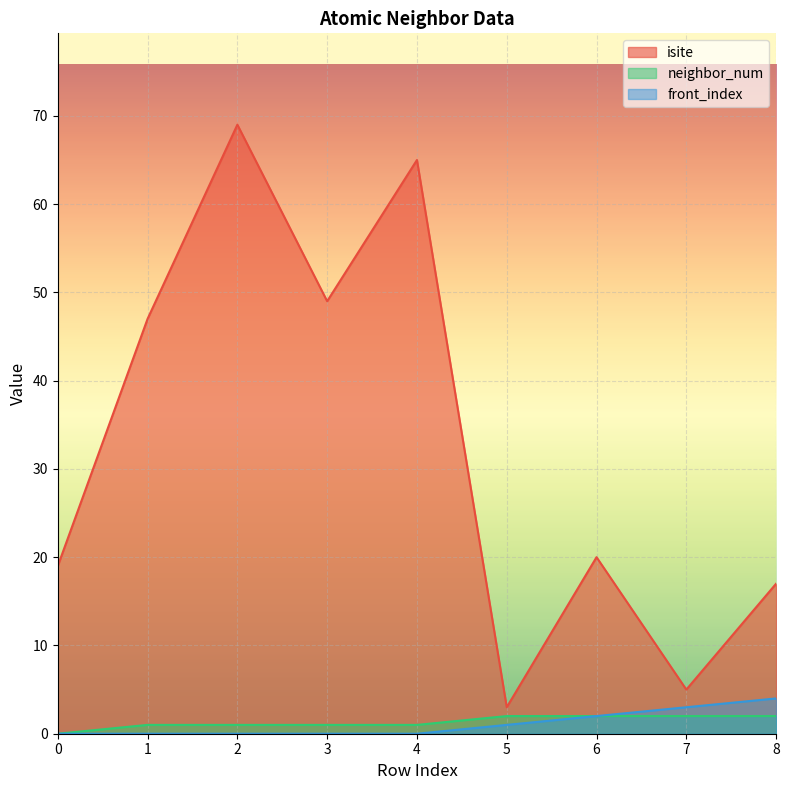

True or false: neighbor_num and isite intersect in this chart.

False